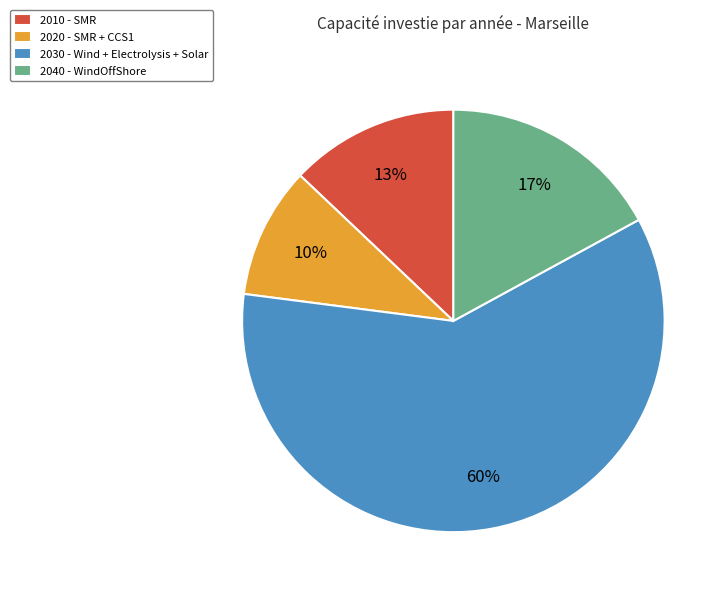

Do 2030 - Wind + Electrolysis + Solar and 2010 - SMR together represent more than half of the pie?

Yes